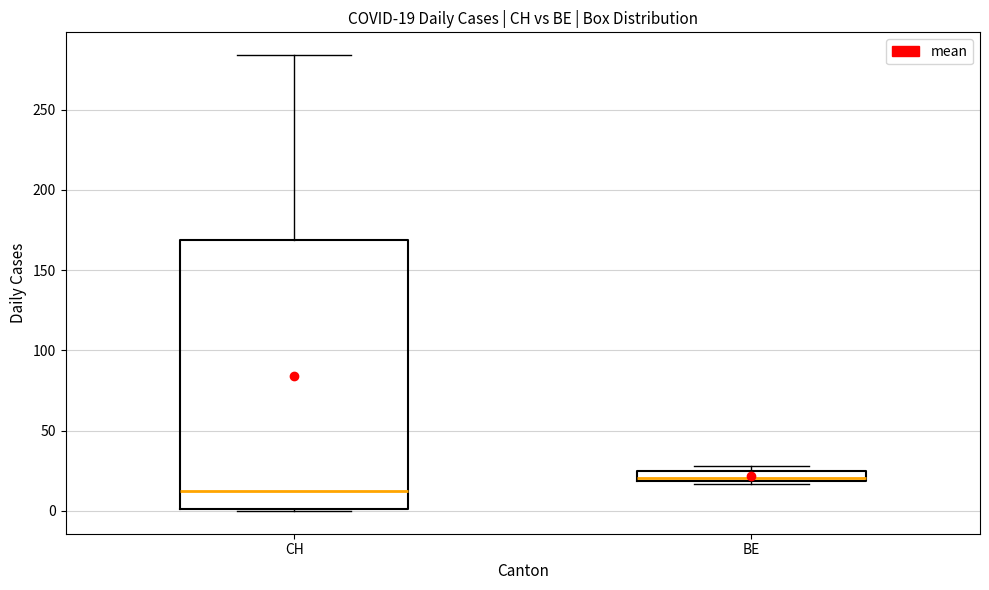

Which box has the highest median line?

BE